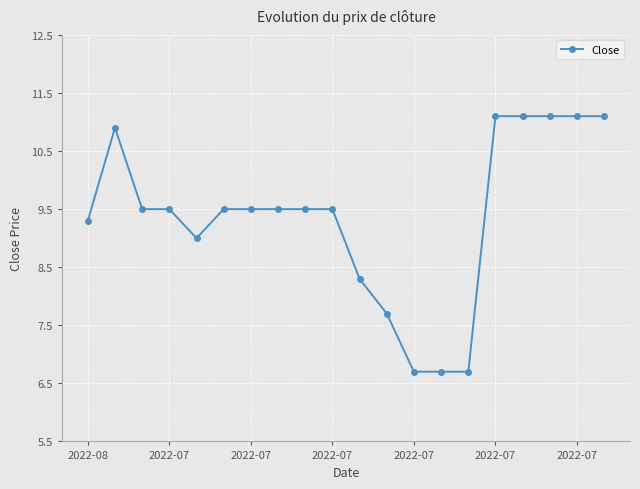

Reading left to right, transcribe all the data shown in this chart.

9.3	10.9	9.5	9.5	9.0	9.5	9.5	9.5	9.5	9.5	8.3	7.7	6.7	6.7	6.7	11.1	11.1	11.1	11.1	11.1